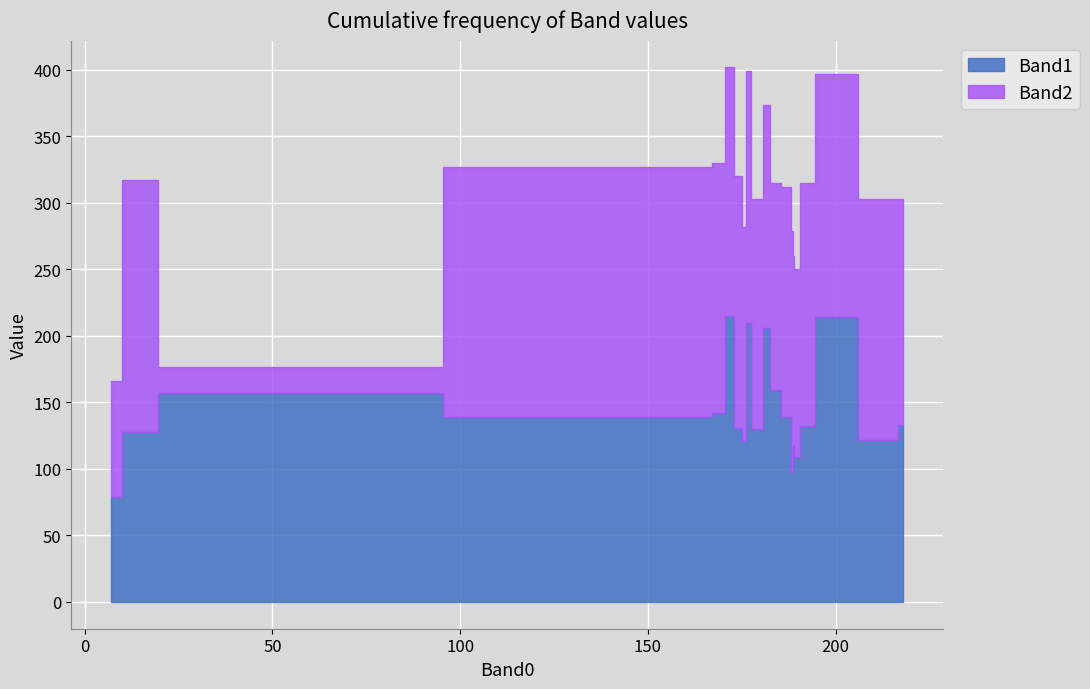

Count the number of data series in this chart.

2